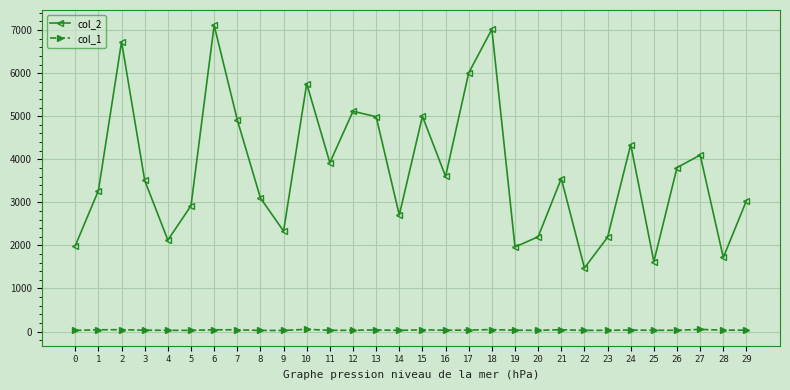

Rank the series at 15 from lowest to highest value.

col_1, col_2